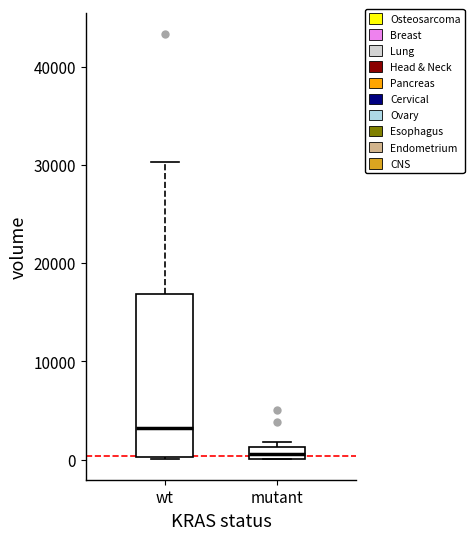

Comparing the boxes themselves (not the whiskers), which one is the tallest?

wt